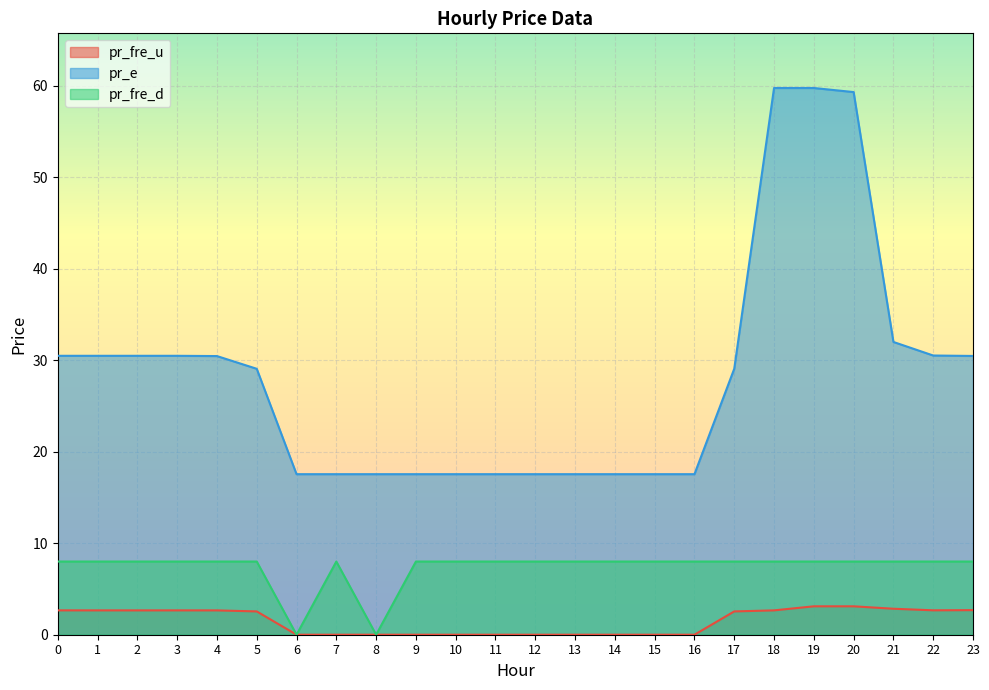

True or false: pr_fre_u has a value of 1.3 at 22.

False